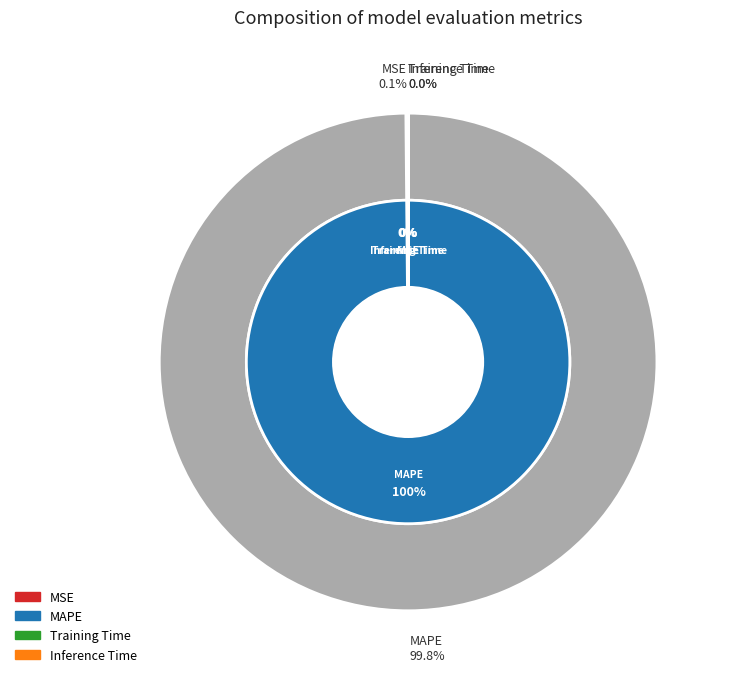

Does any single category account for the majority?

Yes